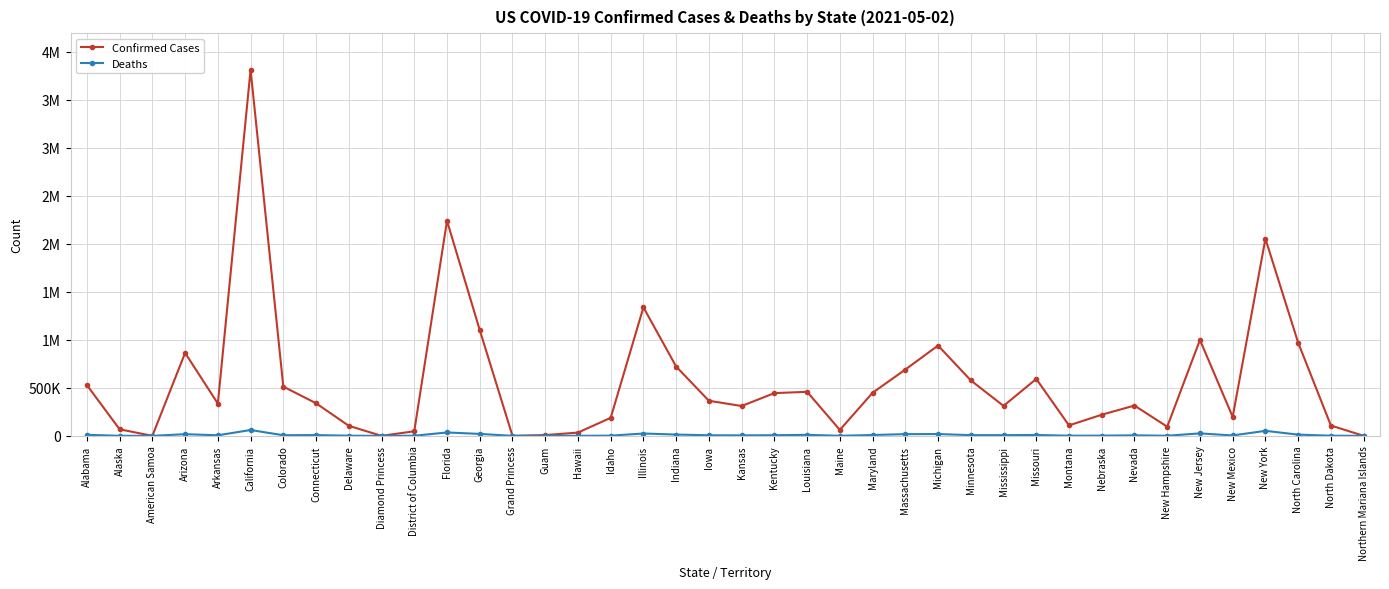

Between Indiana and Michigan, which series saw the biggest shift?

Confirmed Cases